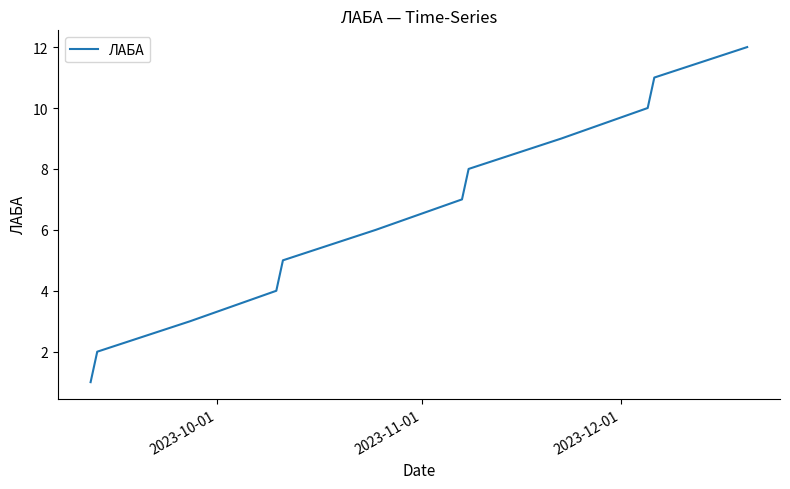

What is the greatest value displayed?

12